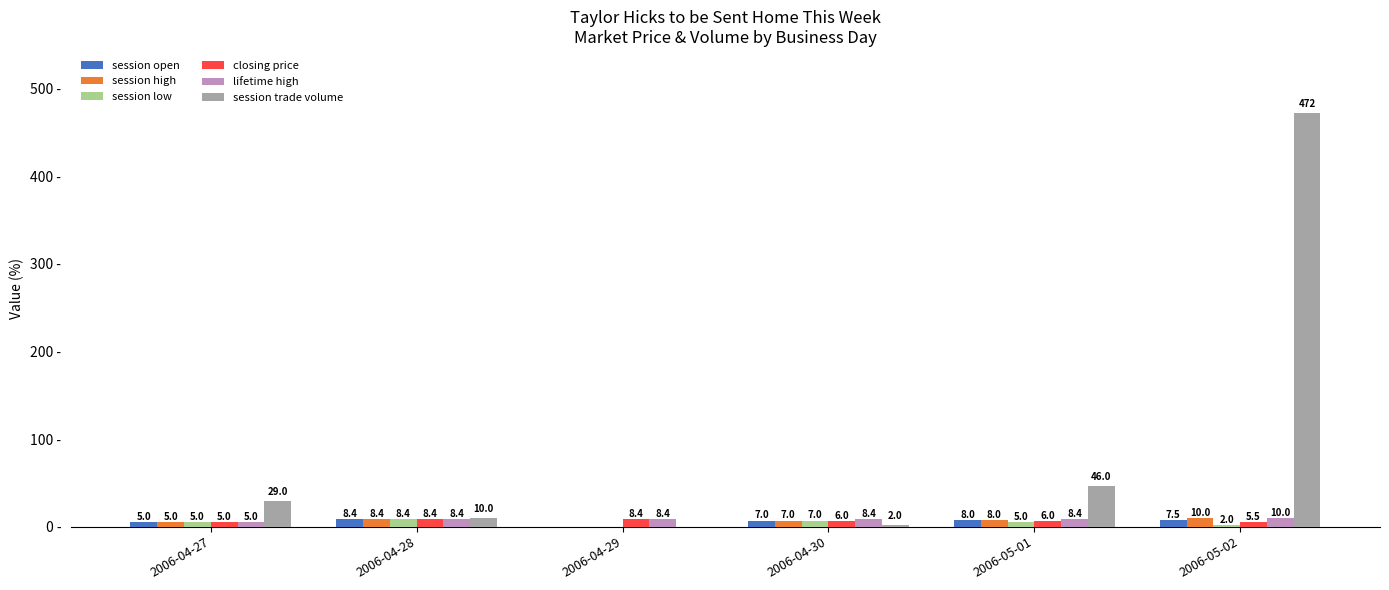

Which label corresponds to the largest value in the chart?

2006-05-02